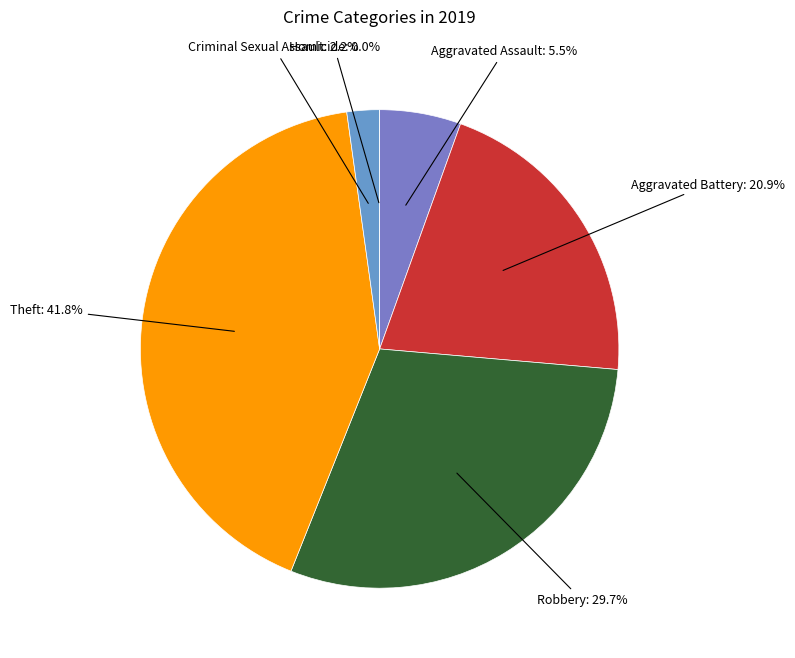

The Homicide slice represents 14% of the pie. True or false?

False